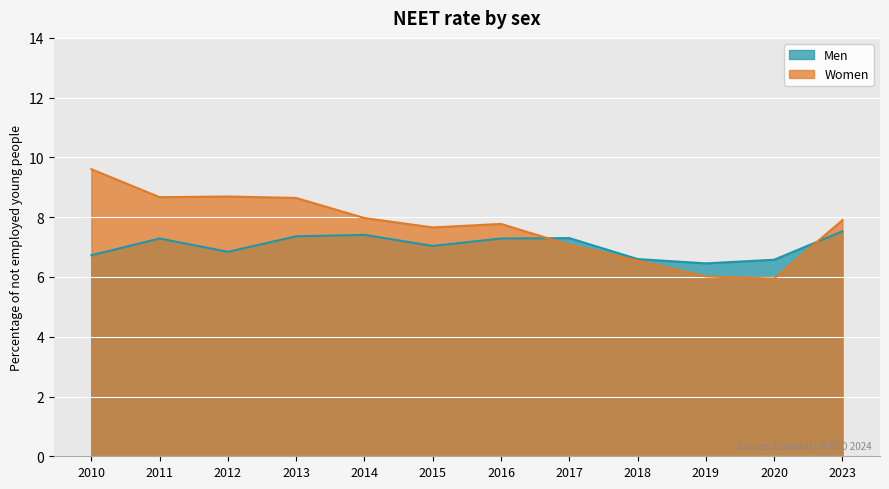

The Women series shows 10.7 at 2014. True or false?

False